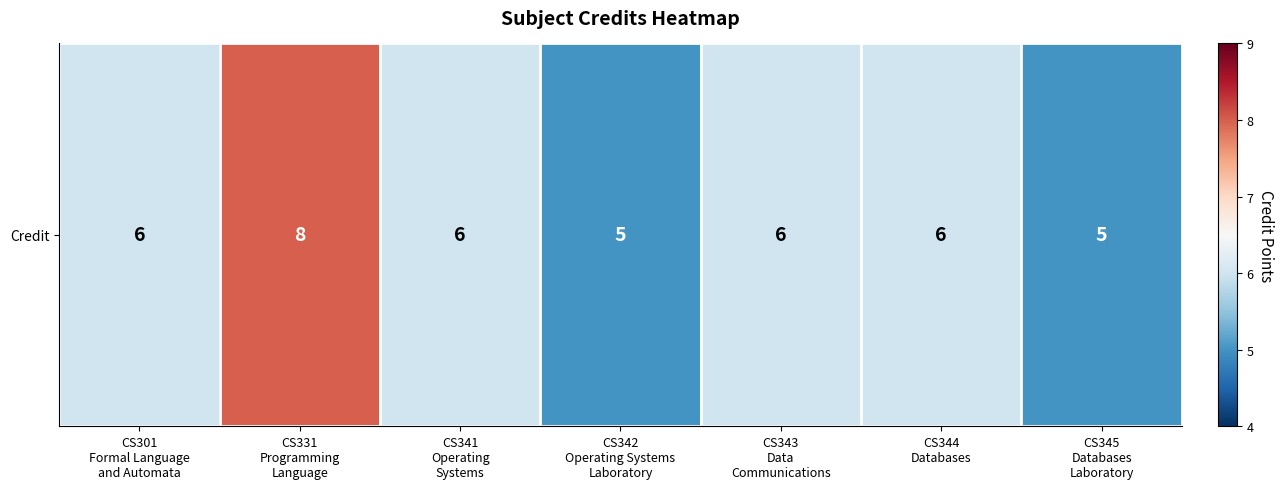

Where is the data nearest to the value 6?

CS301
Formal Language
and Automata